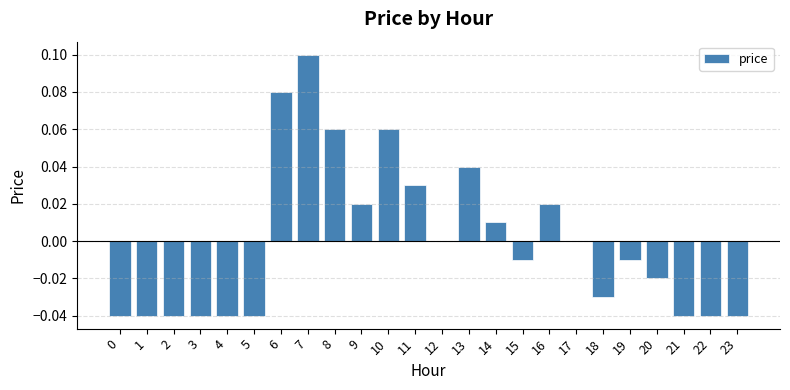

Which has a higher value, 9 or 6?

6